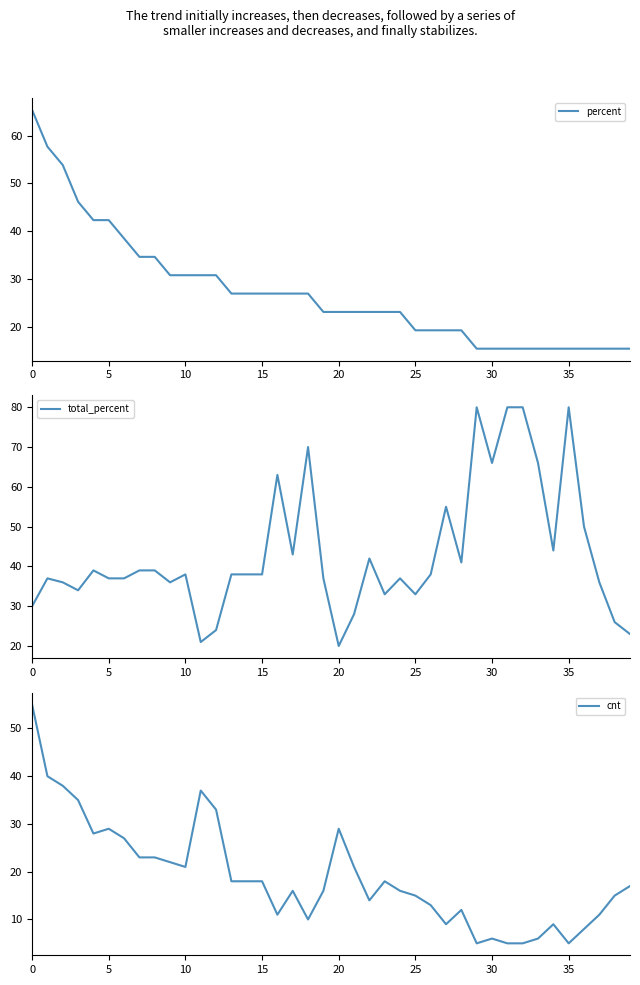

What is the value of the percent point at the 30th from the left?

15.4